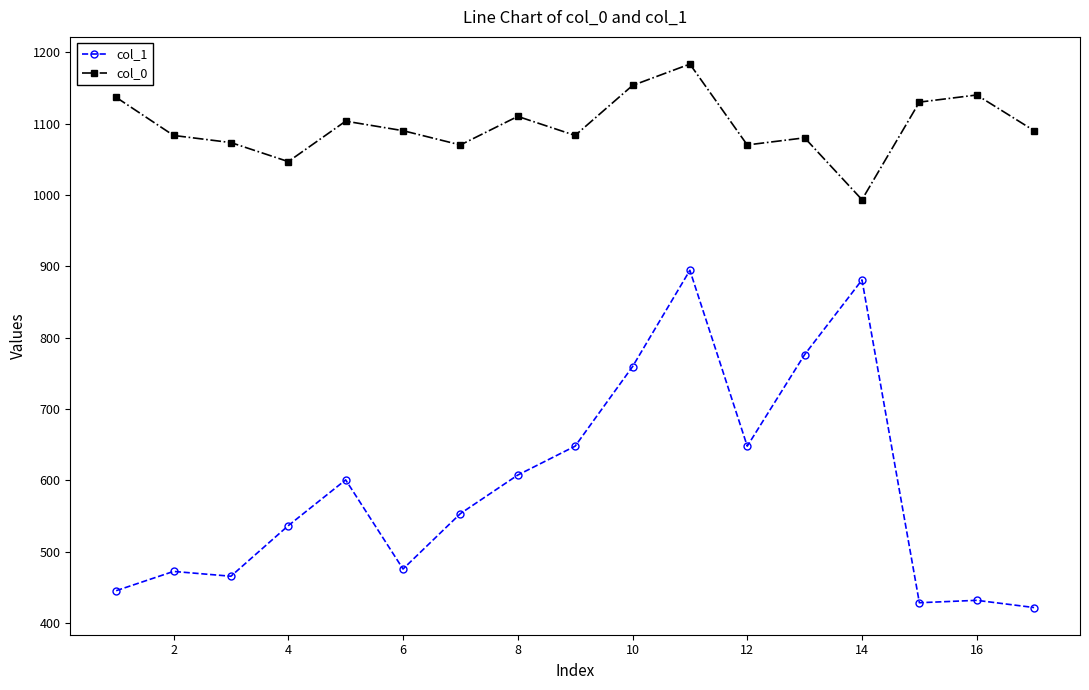

How many values in the col_1 series exceed 553?

9